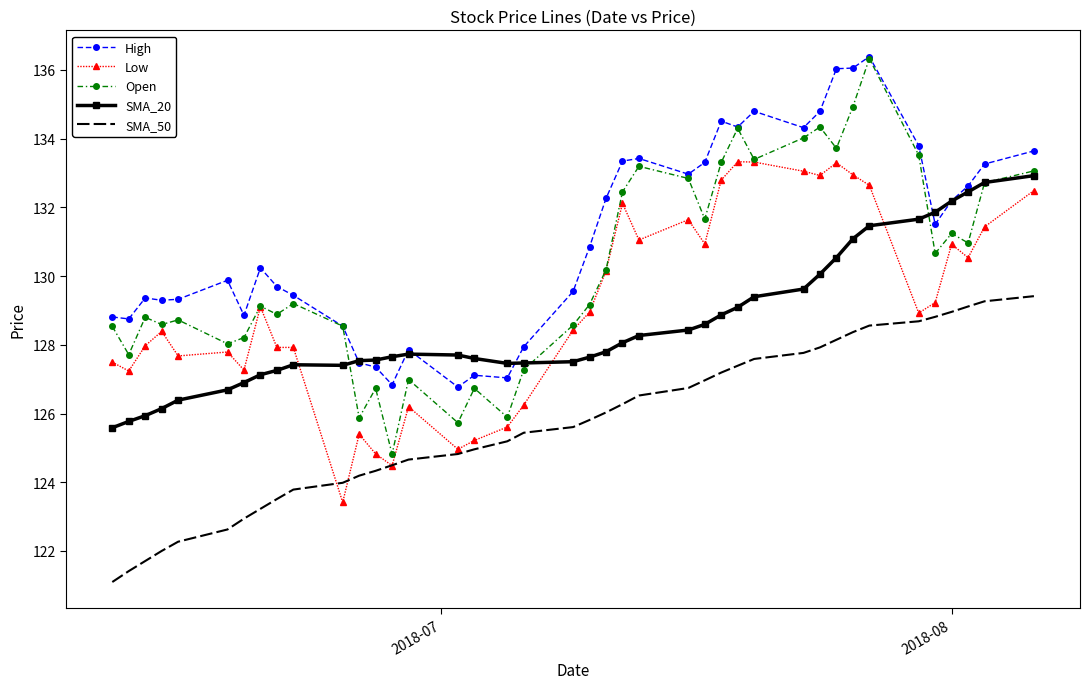

True or false: SMA_50 and Open intersect in this chart.

False